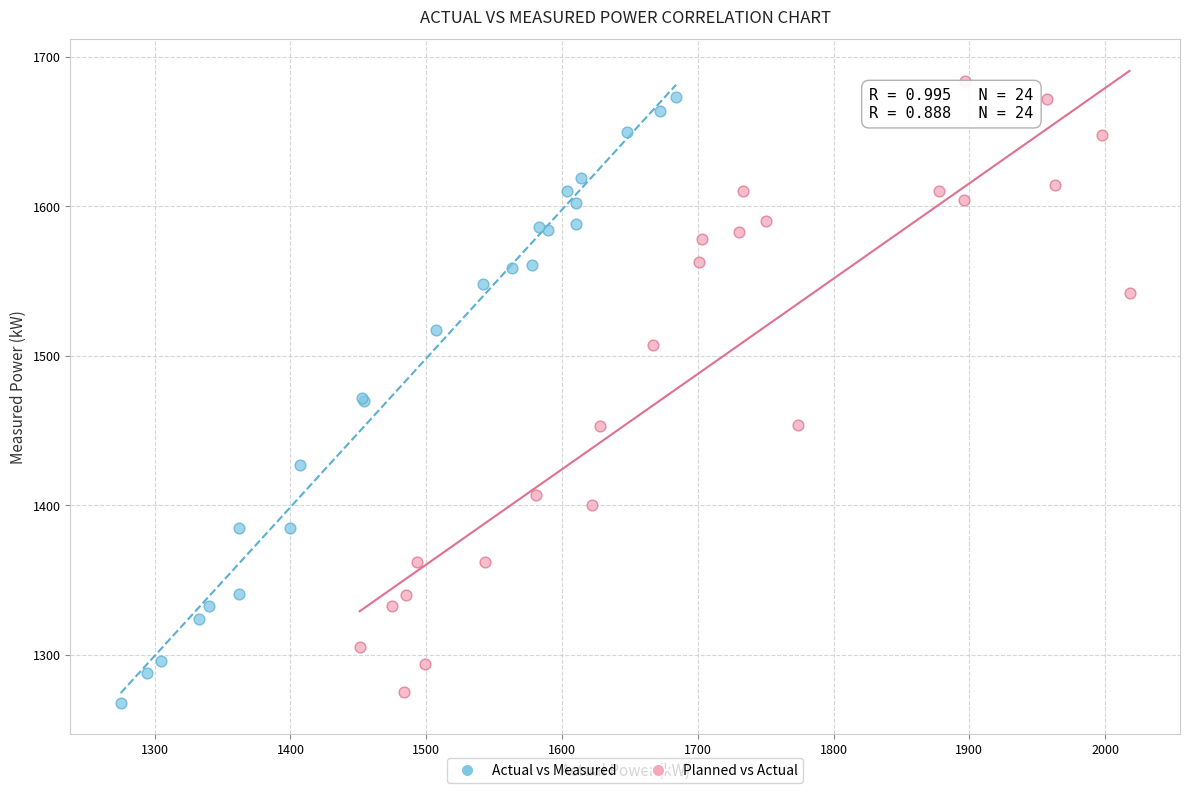

Which series has the widest spread of Y values?

Planned vs Actual